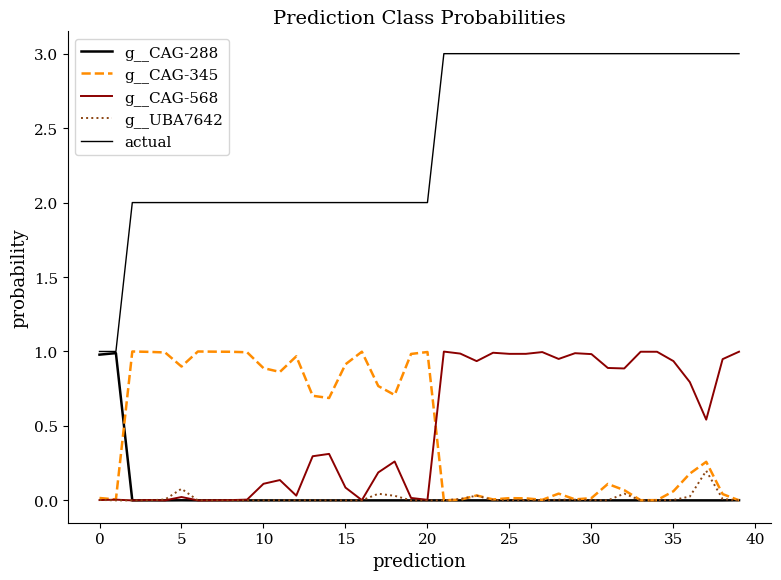

How many lines are shown in the chart?

5